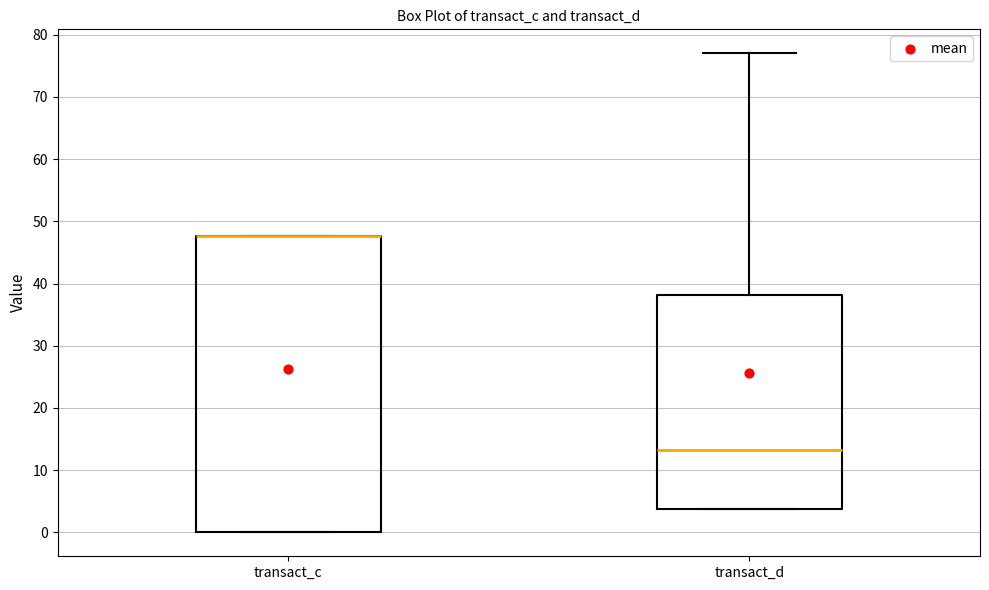

Reading left to right, transcribe this box plot: for each box, give where its median line is, the range the box spans, and where its two whiskers end, as read against the y-axis. The values are not printed on the chart, so give them approximately, as read against the axis.

transact_c: median 48 (drawn on the box's upper edge), box 0 to 48, whiskers 0 to 48
transact_d: median 13, box 4 to 38, whiskers 4 to 77